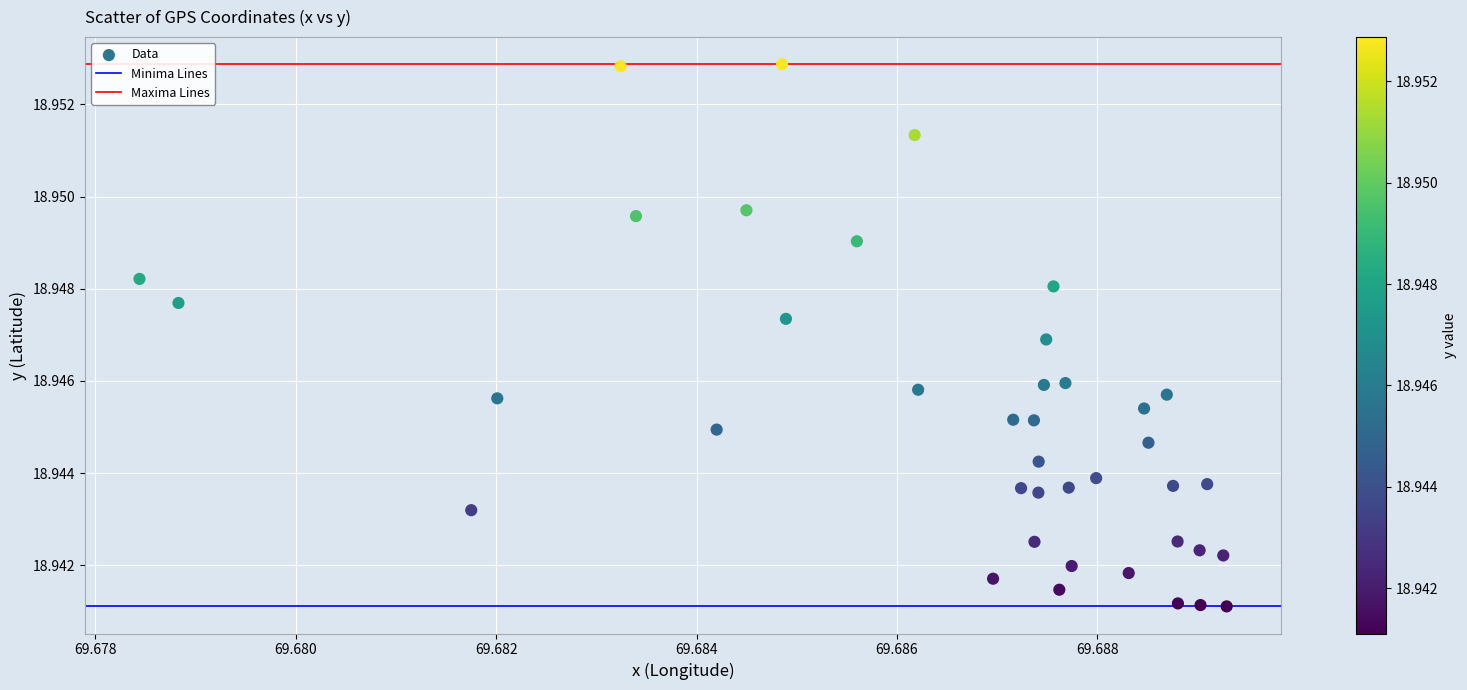

How many data points are displayed?

40